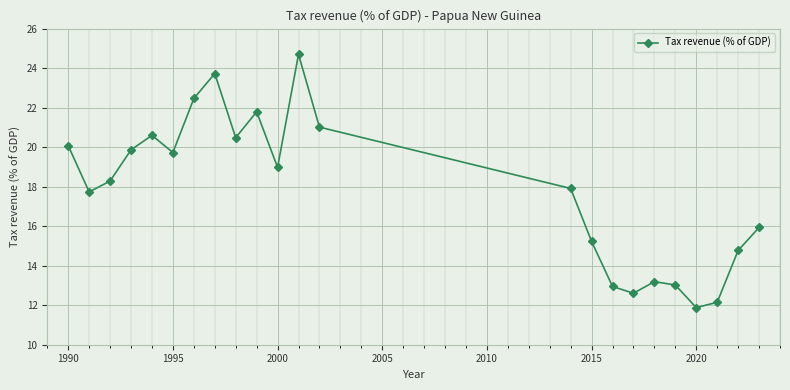

How many interior local valleys (lower than both neighbors) does the data have?

6